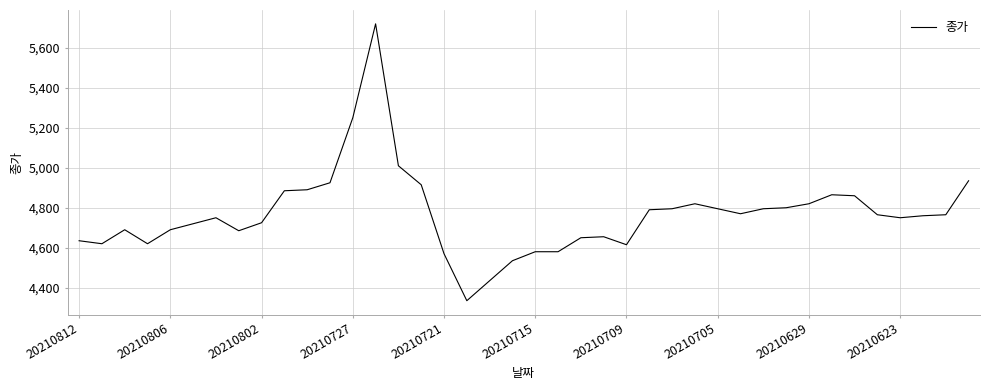

What is the minimum value shown in the chart?

4335